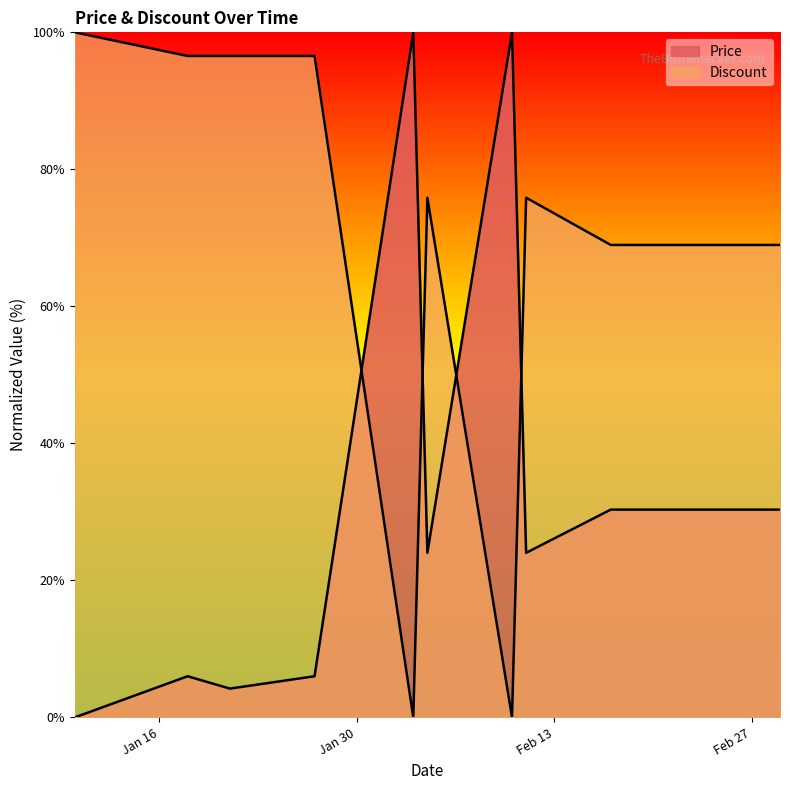

Where is the first local minimum for Discount?

2024-02-03